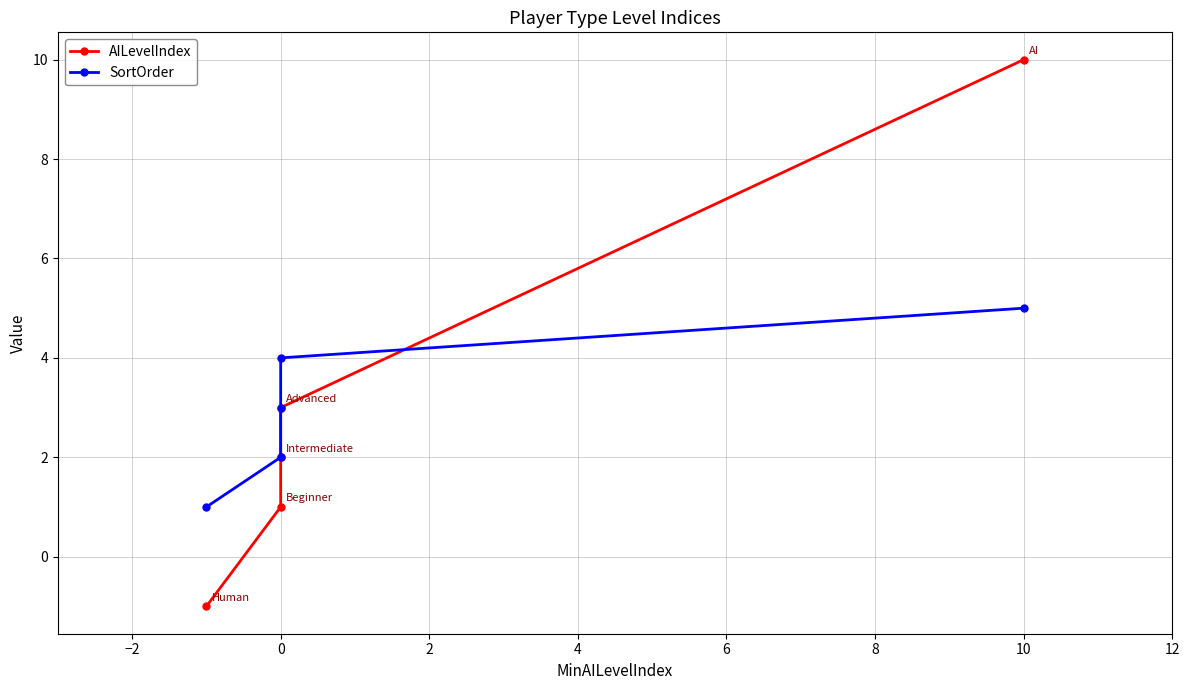

At how many categories does at least one series exceed 3?

2